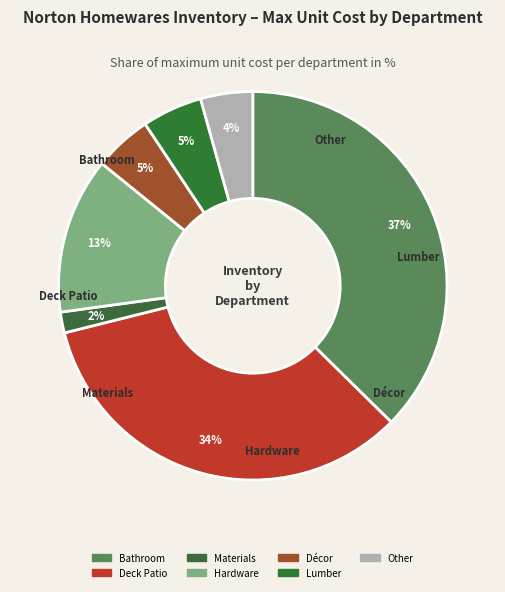

Which category has the biggest portion of the pie?

Bathroom